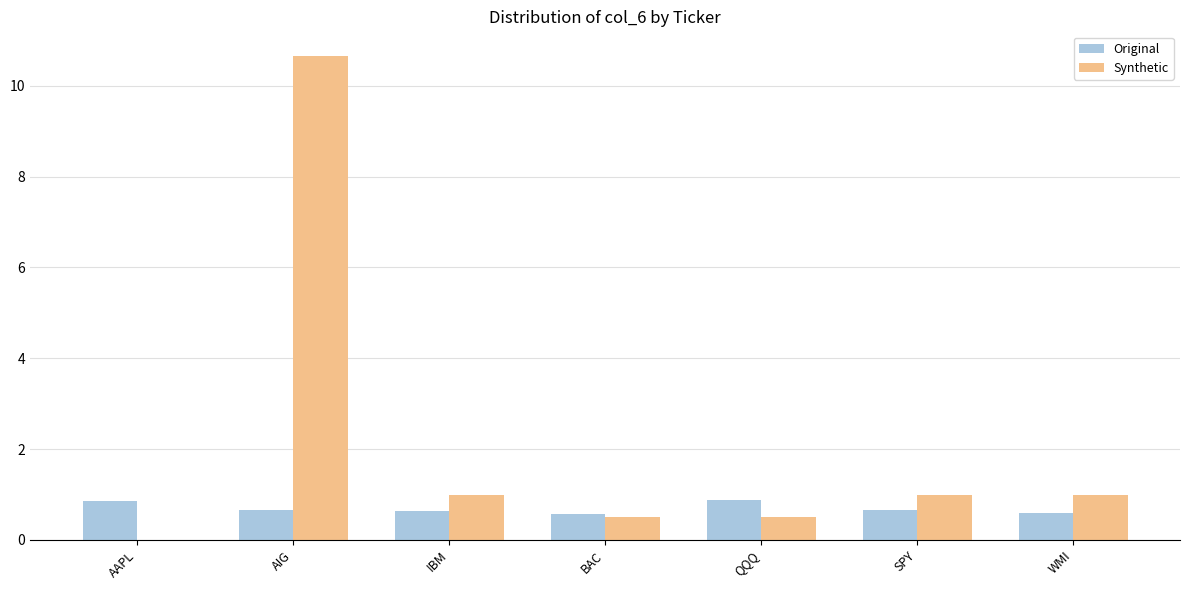

What is the maximum value for Original?

0.9